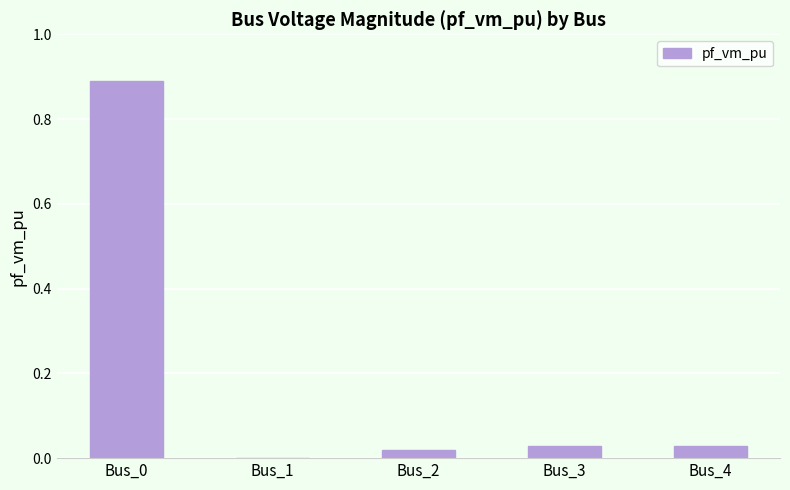

What is the maximum value shown in the chart?

0.9